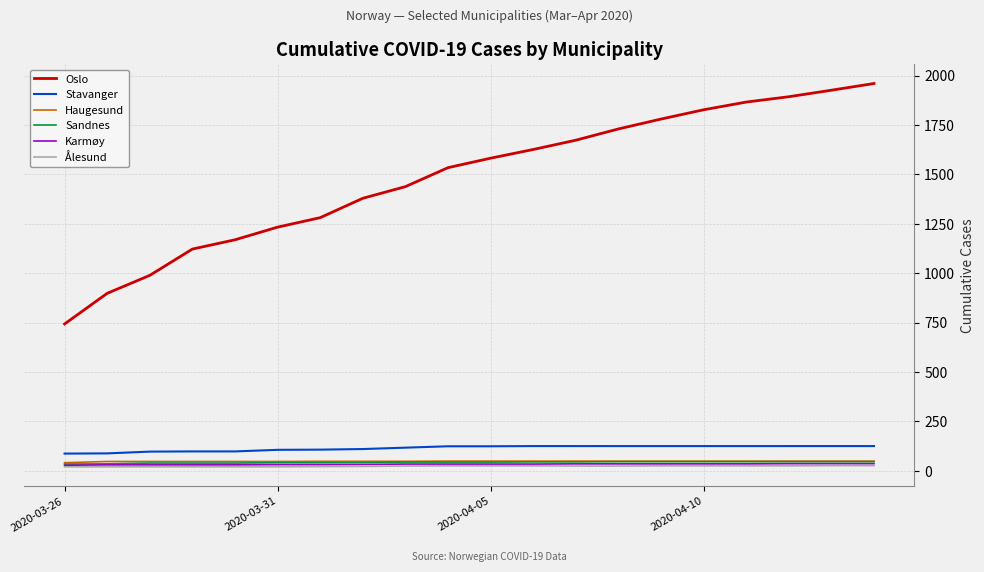

Which series has the largest range (max minus min)?

Oslo